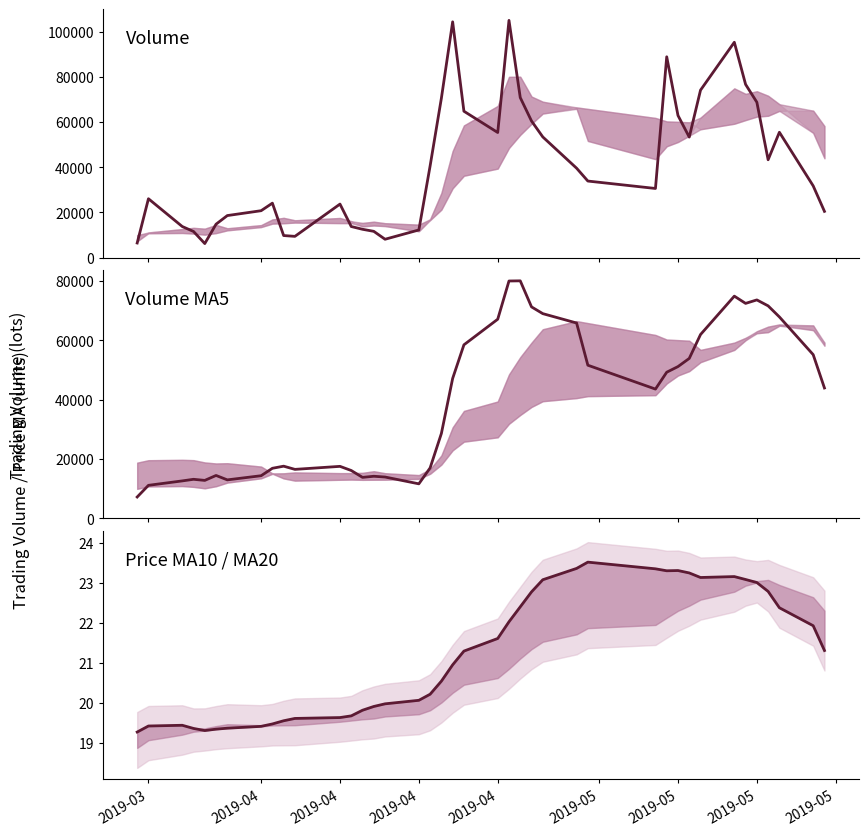

Rank the series by their maximum value, from highest to lowest.

volume, v_ma5, ma10